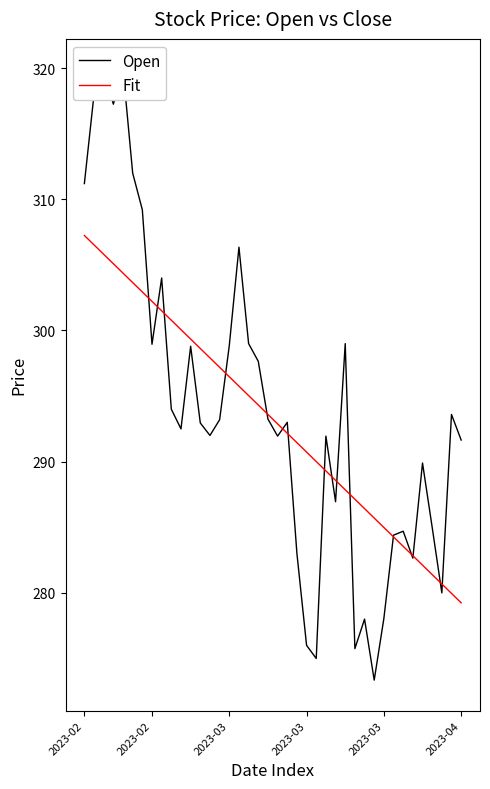

What is the value of the Open point at the 19th from the left?

297.6